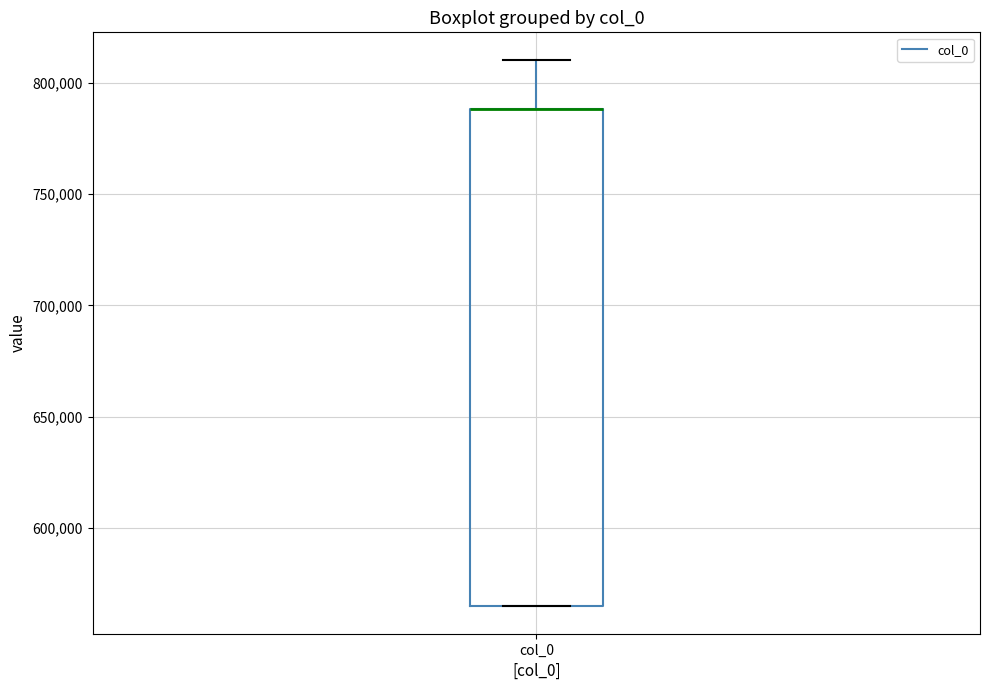

Transcribe this box plot: give where the median line is, the range the box spans, and where the two whiskers end, as read against the y-axis. The values are not printed on the chart, so give them approximately, as read against the axis.

median 790000 (drawn on the box's upper edge), box 565000 to 790000, whiskers 565000 to 810000